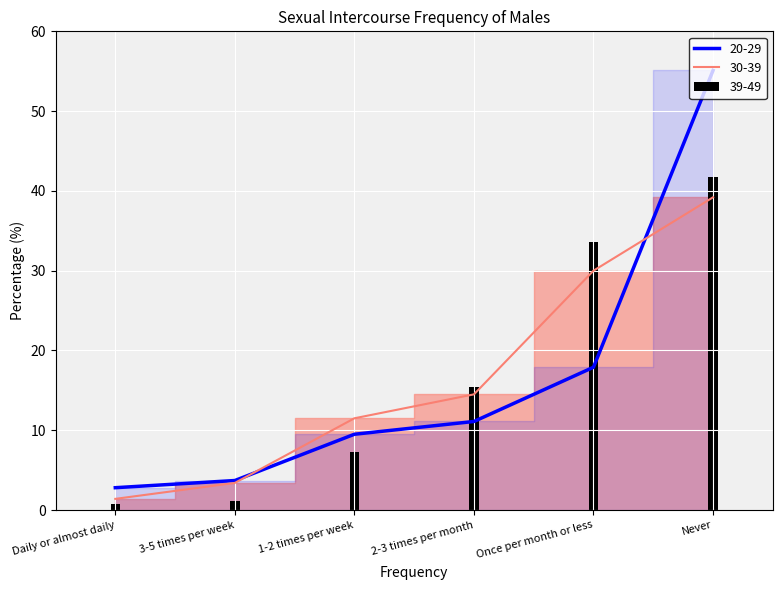

The 20-29 series shows 14.8 at 2-3 times per month. True or false?

False